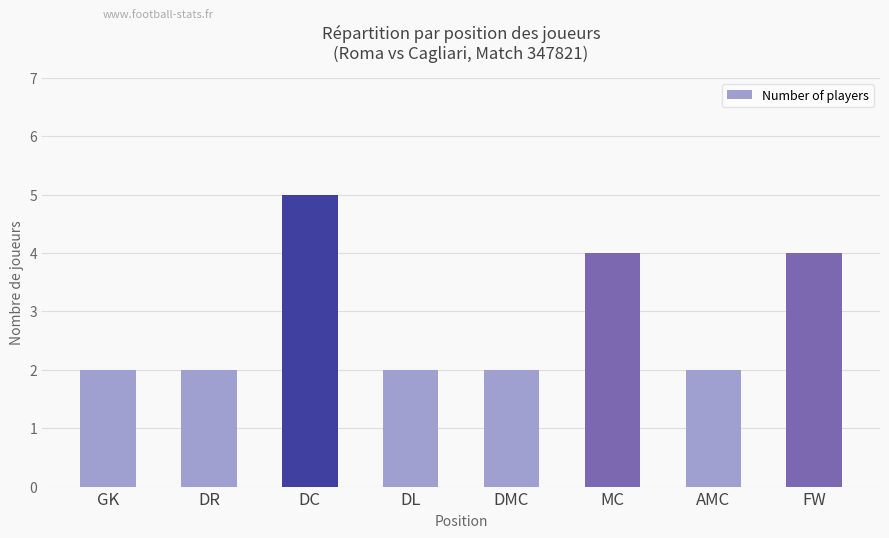

What is the greatest value displayed?

5